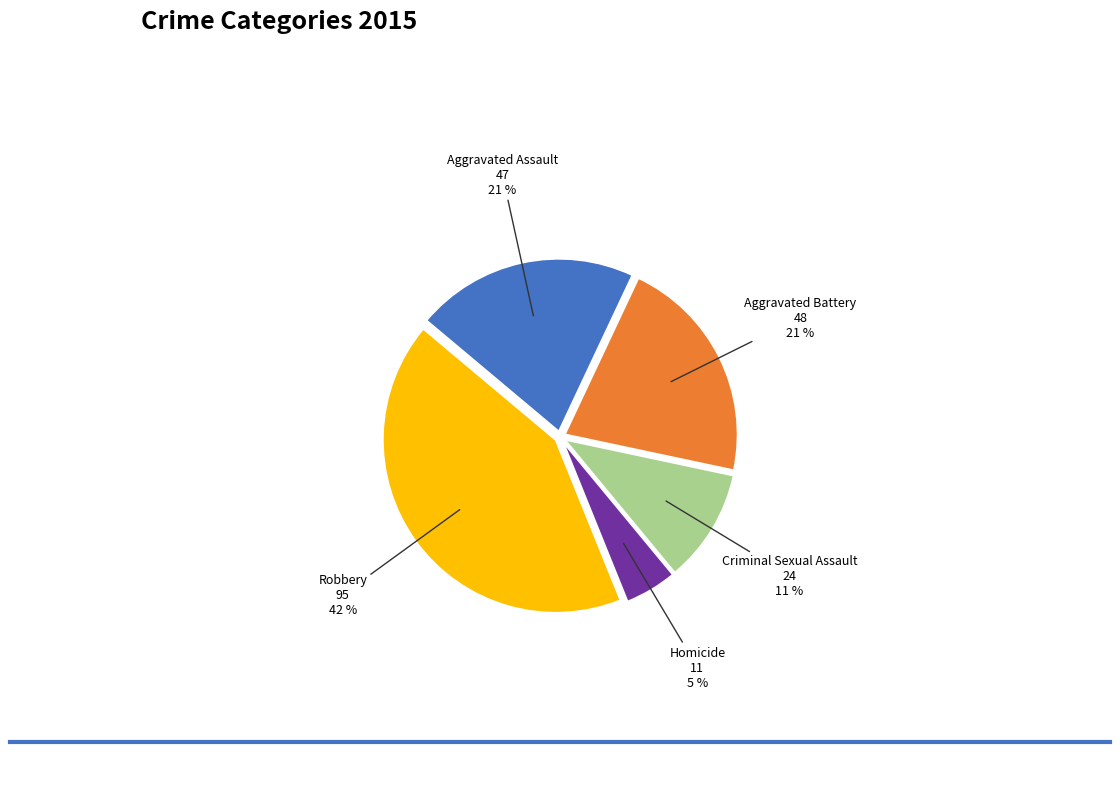

What percentage is the Criminal Sexual Assault slice, to the nearest percent?

11%